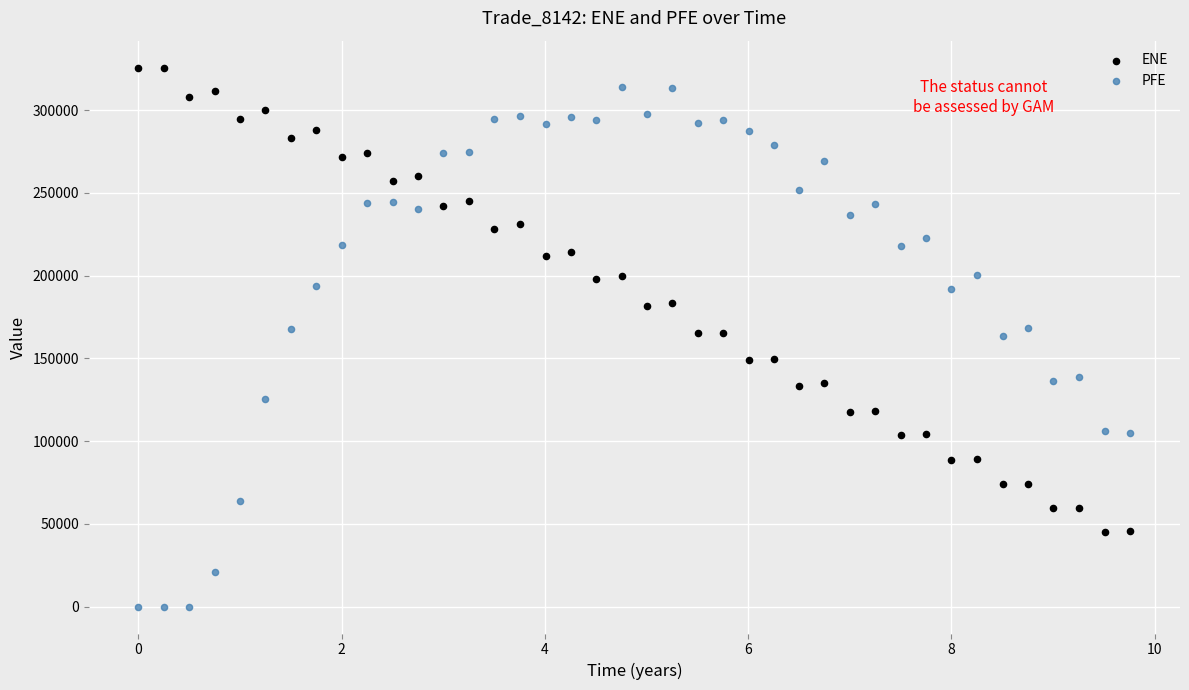

Across all data points, what is the range of X values (max minus min)?

9.8